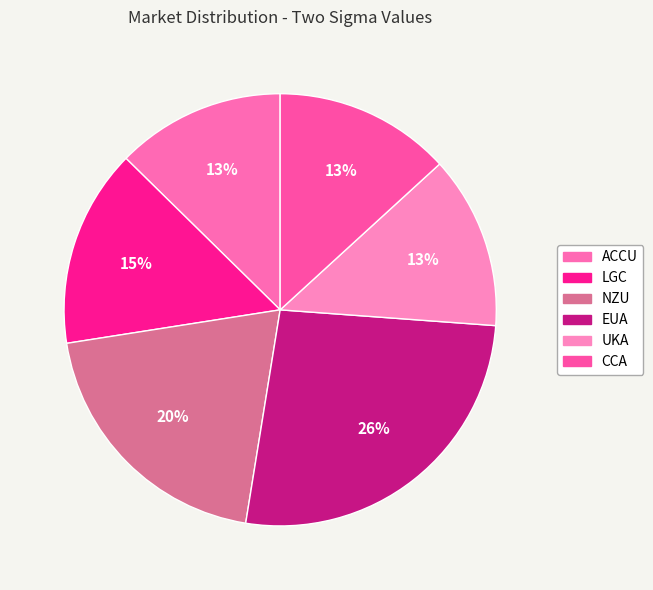

Does LGC represent more than half of the total?

No